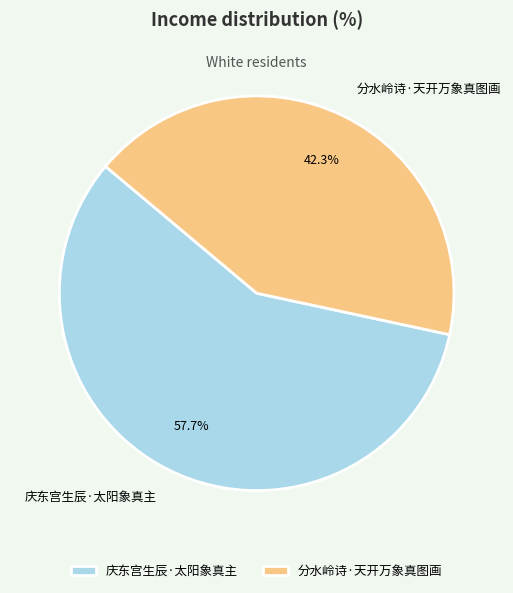

What is the smallest slice in the pie chart?

分水岭诗·天开万象真图画